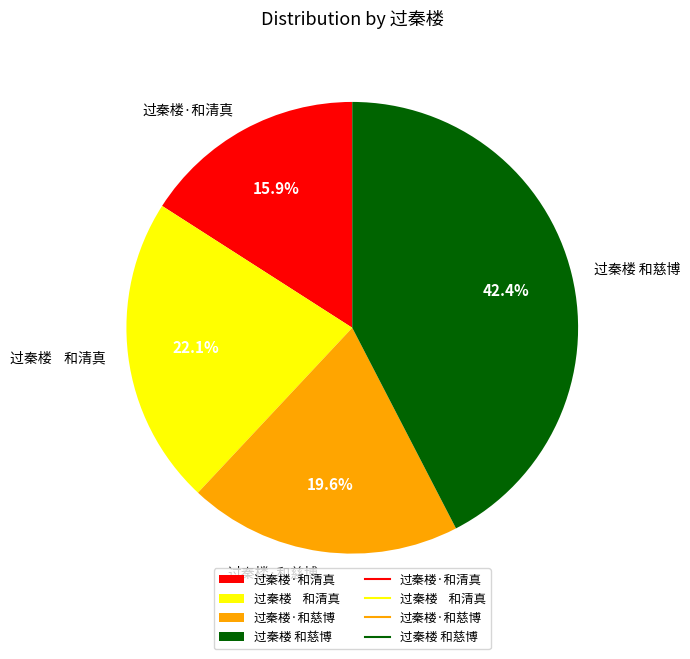

Rank the categories by value from lowest to highest.

过秦楼·和清真, 过秦楼·和慈博, 过秦楼 和清真, 过秦楼 和慈博